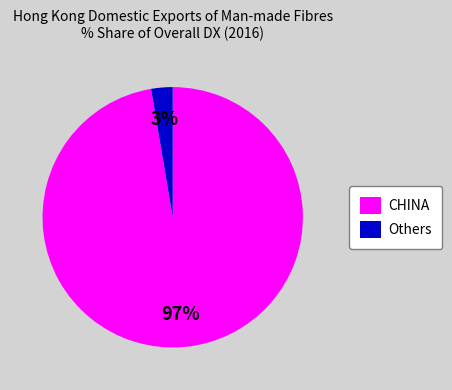

Between Others and CHINA, which is larger?

CHINA